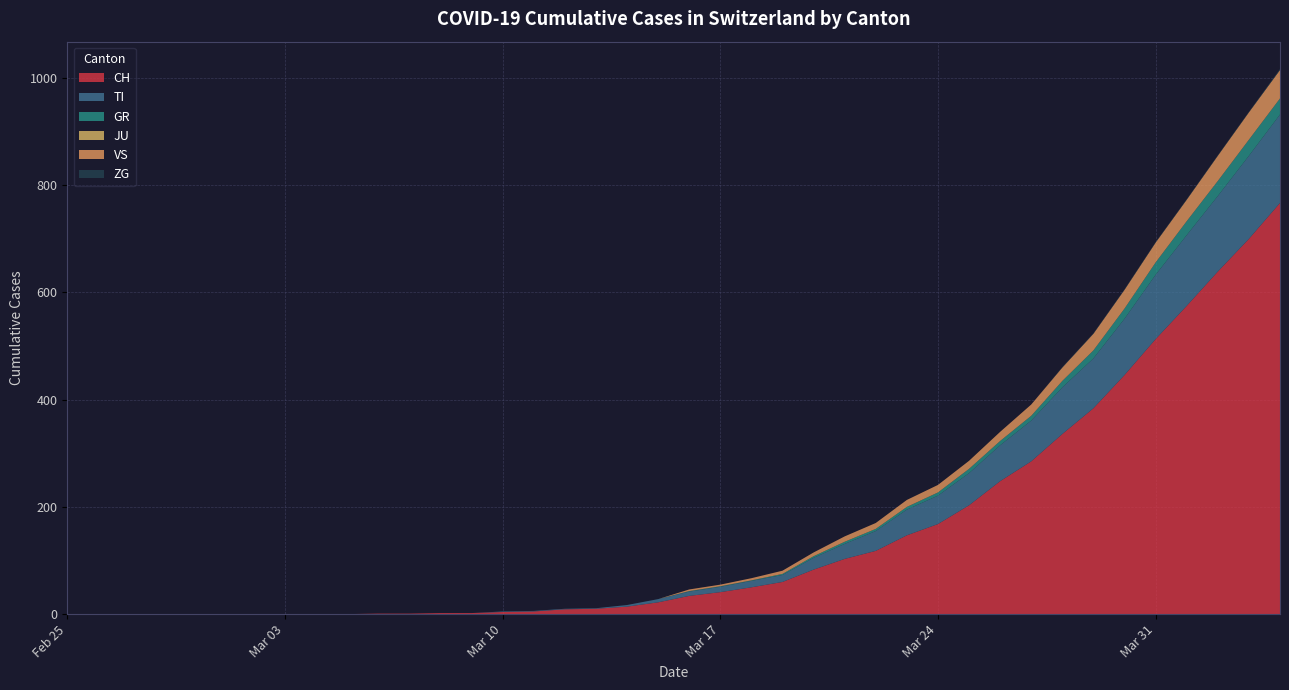

Reading left to right, what are all the values shown in this chart?

CH: 0	0	0	0	0	0	0	0	0	0	1	1	2	2	4	5	9	10	14	22	34	41	50	60	83	103	118	147	168	203	248	285	336	384	446	513	575	639	700	767
TI: 0	0	0	0	0	0	0	0	0	0	0	0	0	0	1	1	1	1	3	6	8	10	12	13	22	28	37	48	53	60	67	76	87	93	105	120	132	141	155	165
GR: 0	0	0	0	0	0	0	0	0	0	0	0	0	0	0	0	0	0	0	0	1	1	1	2	3	4	4	5	6	8	8	9	12	15	19	23	26	28	30	30
JU: 0	0	0	0	0	0	0	0	0	0	0	0	0	0	0	0	0	0	0	0	0	0	0	0	0	0	0	0	0	0	0	0	0	0	0	0	0	0	0	0
VS: 0	0	0	0	0	0	0	0	0	0	0	0	0	0	0	0	0	0	0	0	3	3	4	6	7	10	11	13	14	15	17	21	25	31	35	37	40	47	51	53
ZG: 0	0	0	0	0	0	0	0	0	0	0	0	0	0	0	0	0	0	0	0	0	0	0	0	0	0	0	0	0	0	0	0	1	1	1	1	1	1	1	2